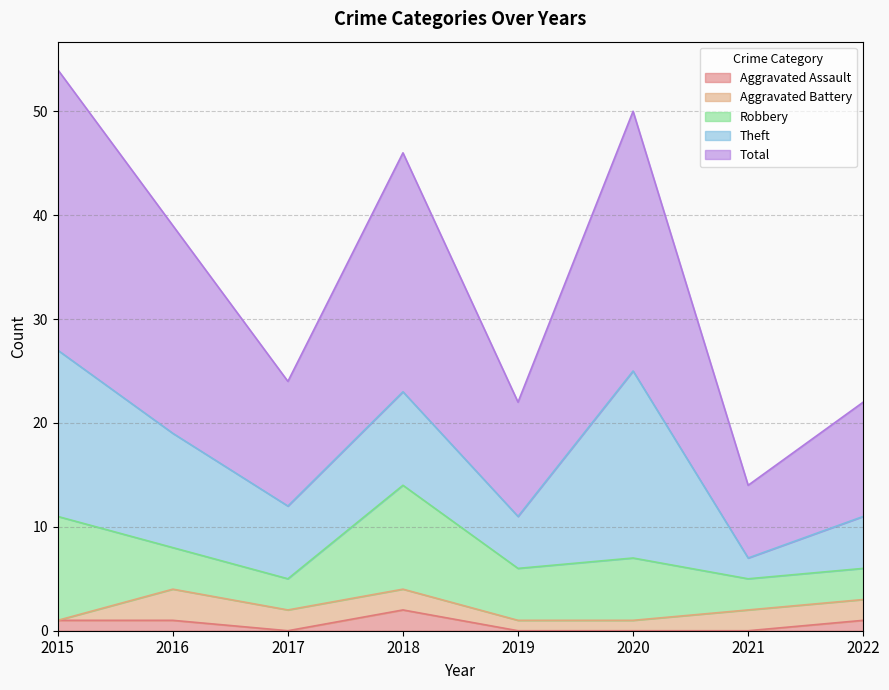

Does the chart have visible grid lines?

Yes